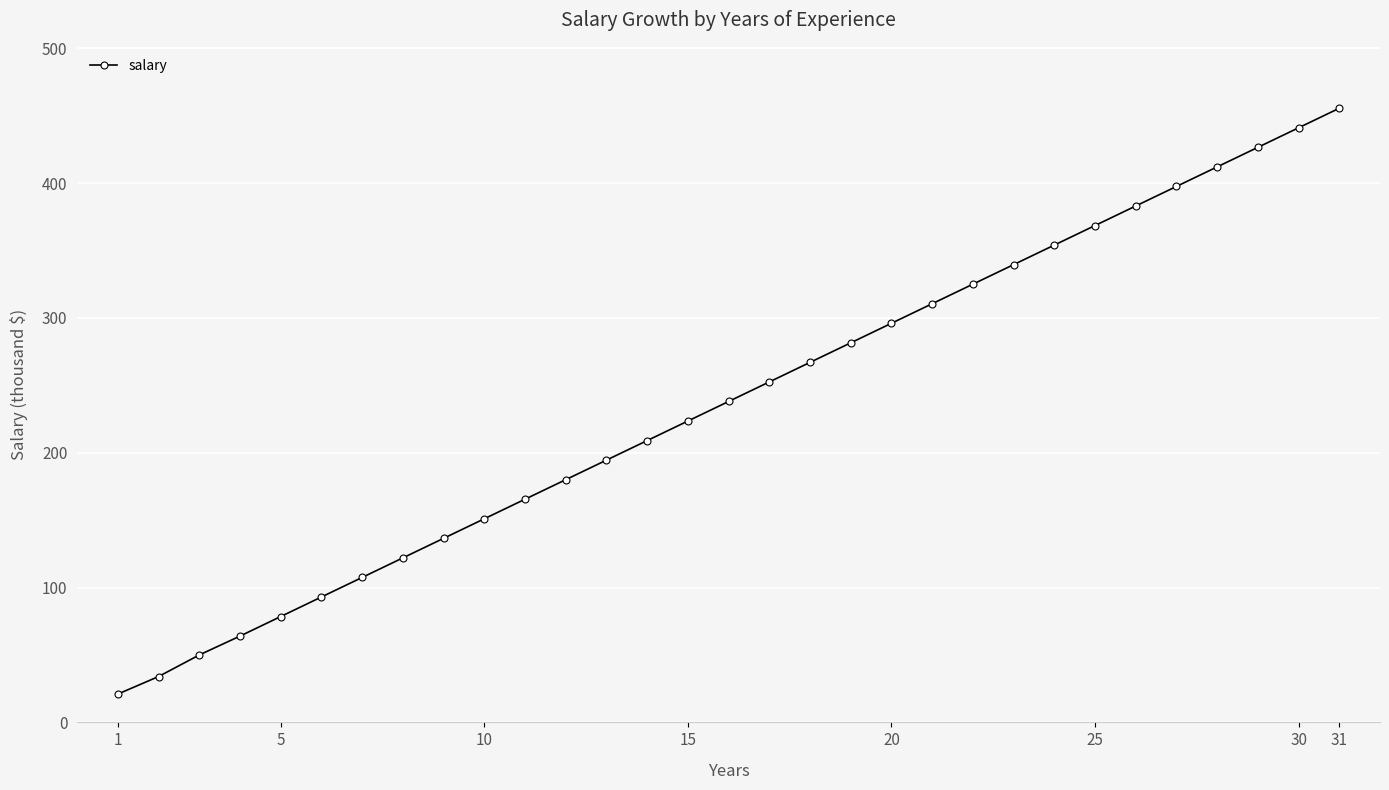

What is the average value?

238.0